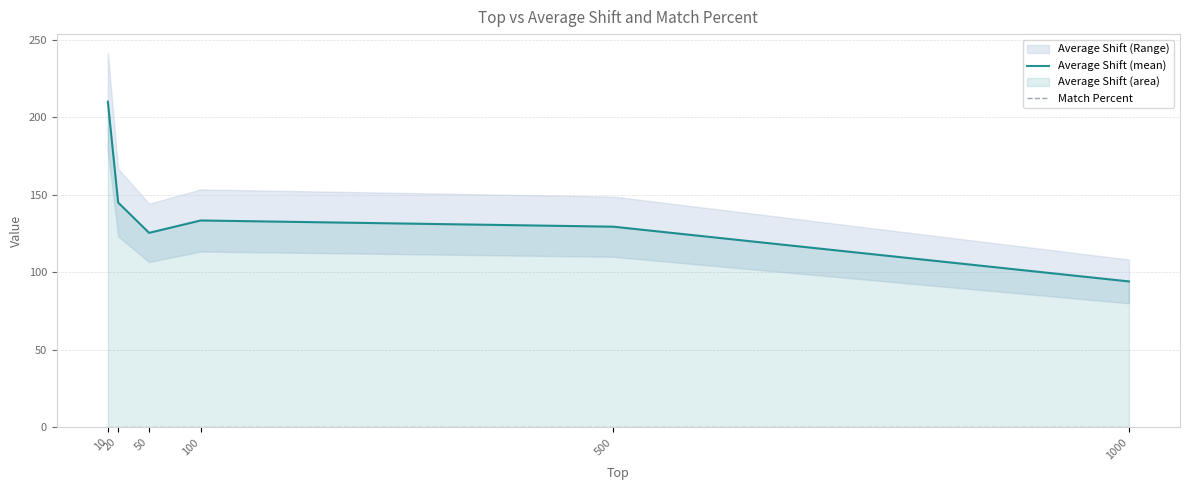

At which label is Average Shift (mean) closest to 152?

20